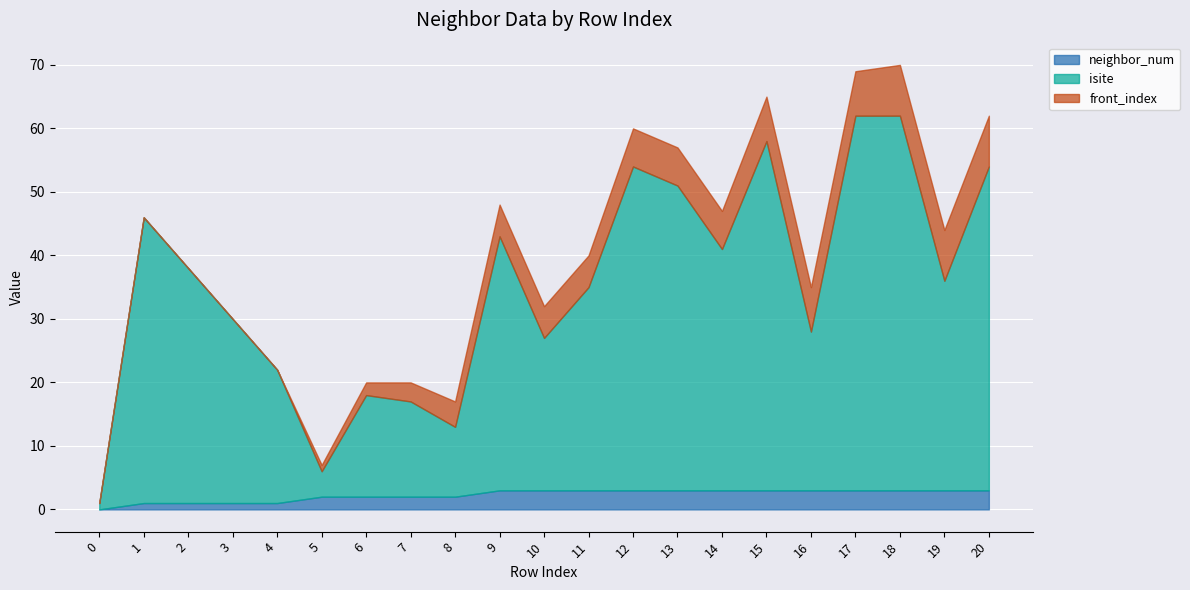

Where is the first local minimum for isite?

5